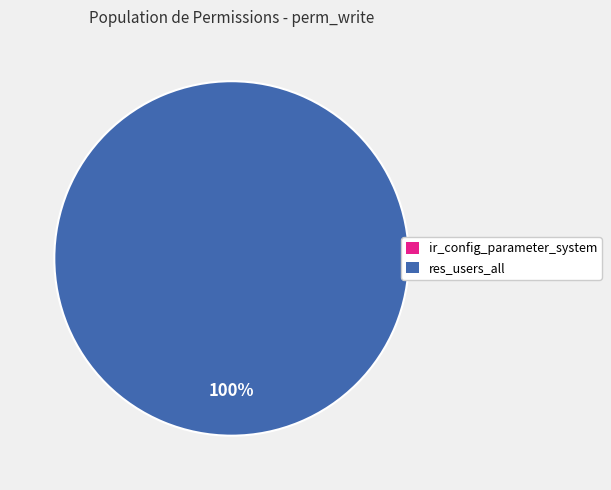

How many segments does this pie chart have?

2